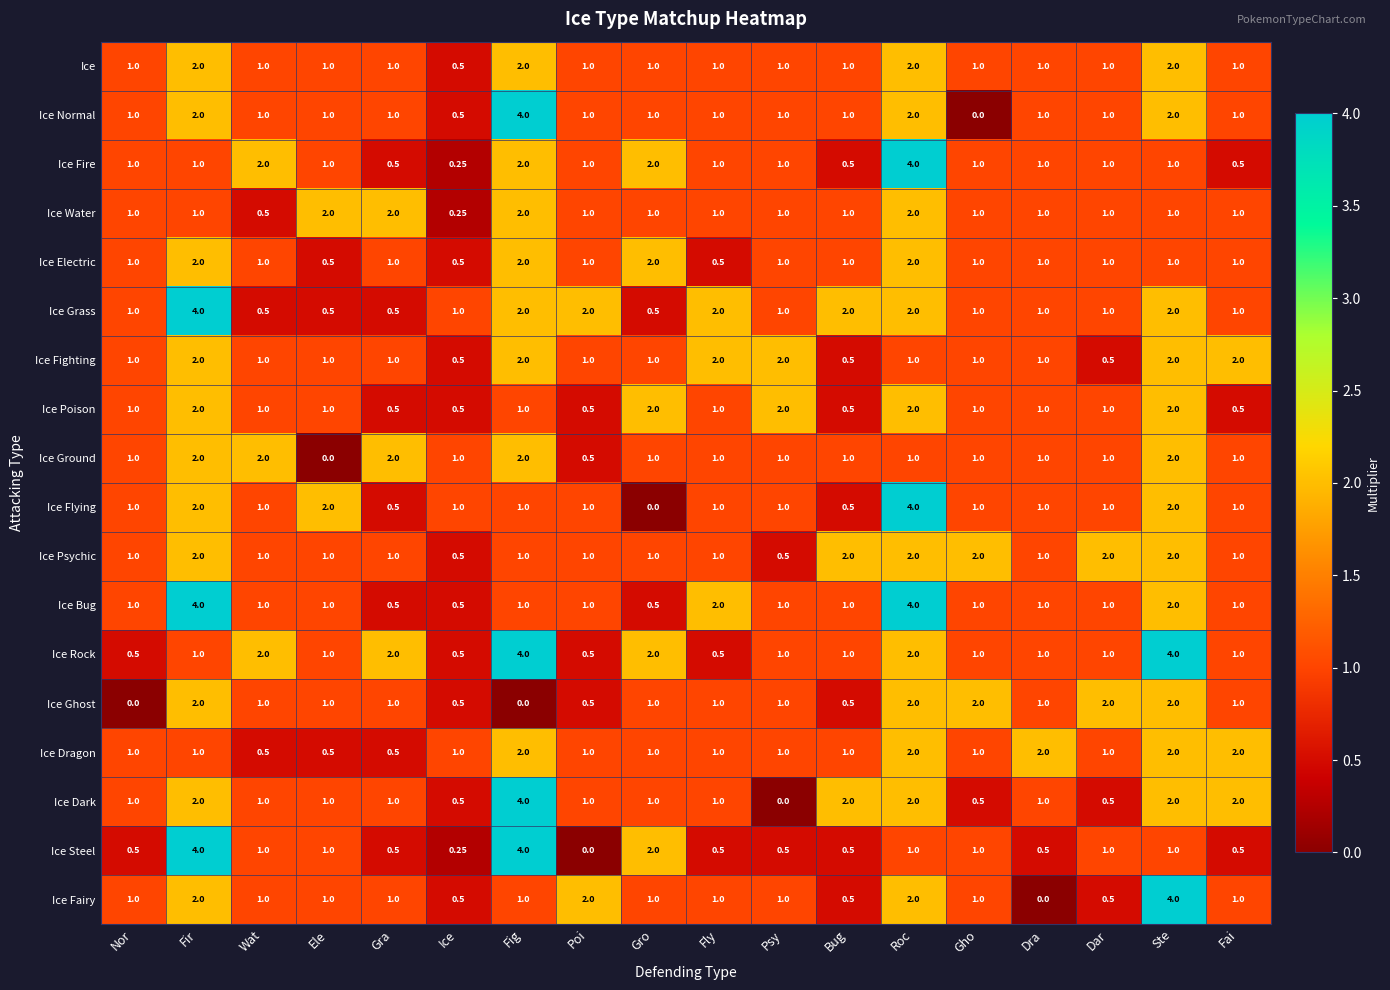

At which category is the sum across all series the highest?

Roc